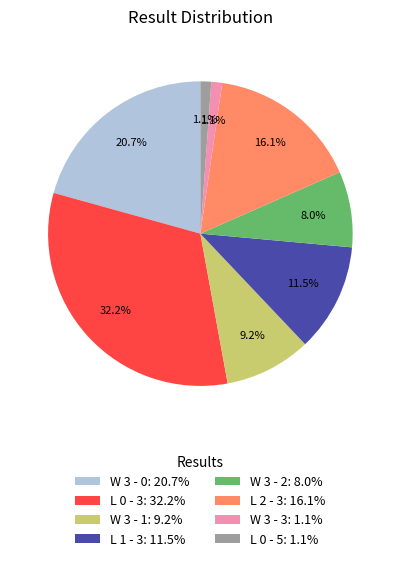

The W 3 - 1 slice represents 20% of the pie. True or false?

False